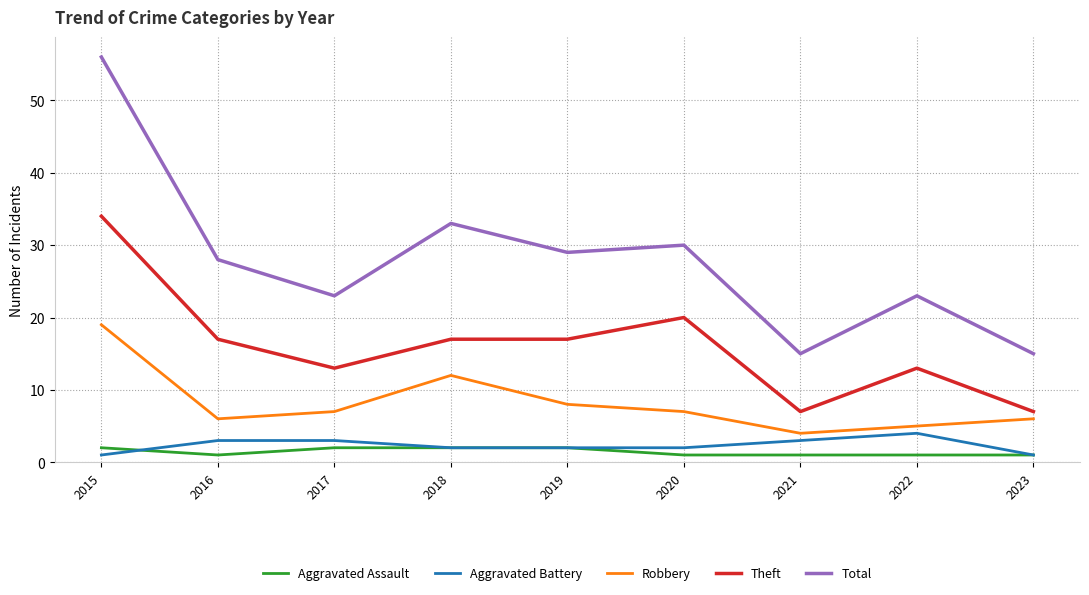

Reading left to right, list all the values displayed in this chart.

Aggravated Assault: 2015=2	2016=1	2017=2	2018=2	2019=2	2020=1	2021=1	2022=1	2023=1
Aggravated Battery: 2015=1	2016=3	2017=3	2018=2	2019=2	2020=2	2021=3	2022=4	2023=1
Robbery: 2015=19	2016=6	2017=7	2018=12	2019=8	2020=7	2021=4	2022=5	2023=6
Theft: 2015=34	2016=17	2017=13	2018=17	2019=17	2020=20	2021=7	2022=13	2023=7
Total: 2015=56	2016=28	2017=23	2018=33	2019=29	2020=30	2021=15	2022=23	2023=15